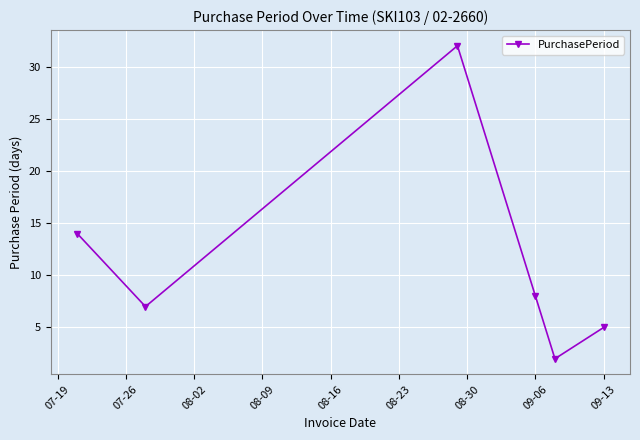

What is the average value?

11